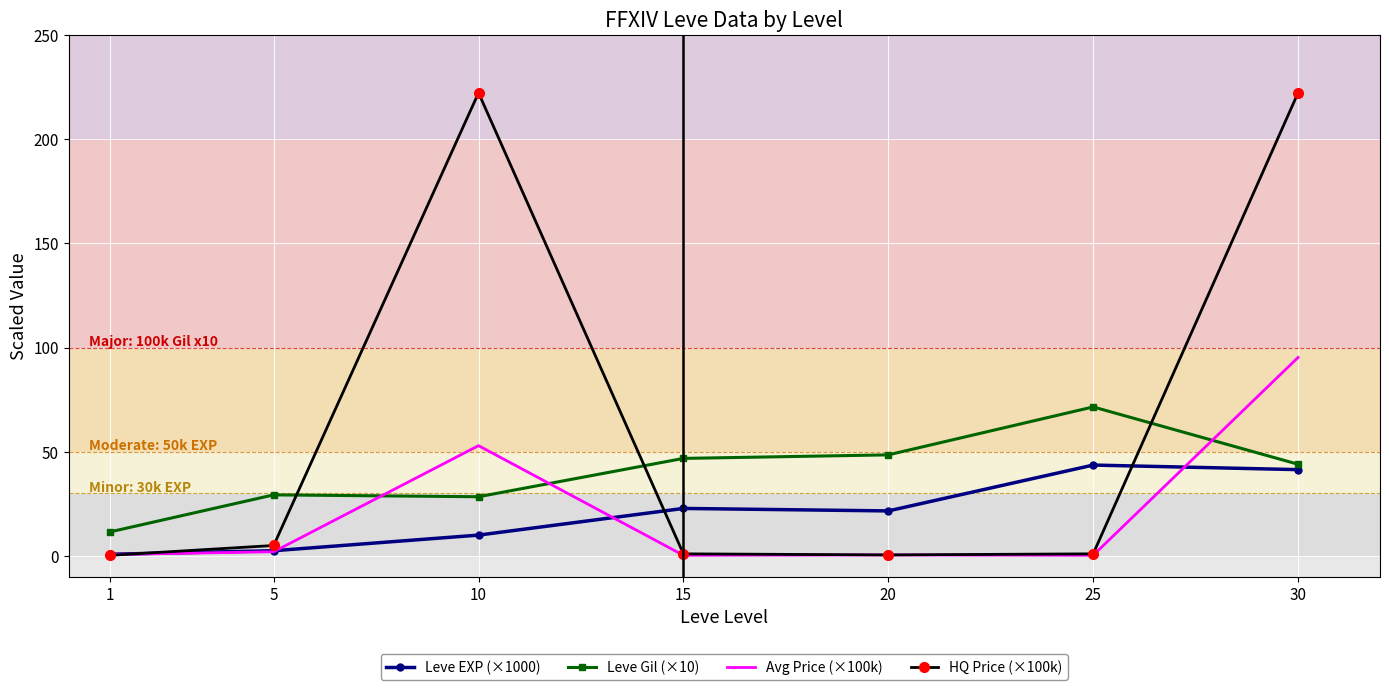

Which series has the widest spread of values?

HQ Price (×100k)